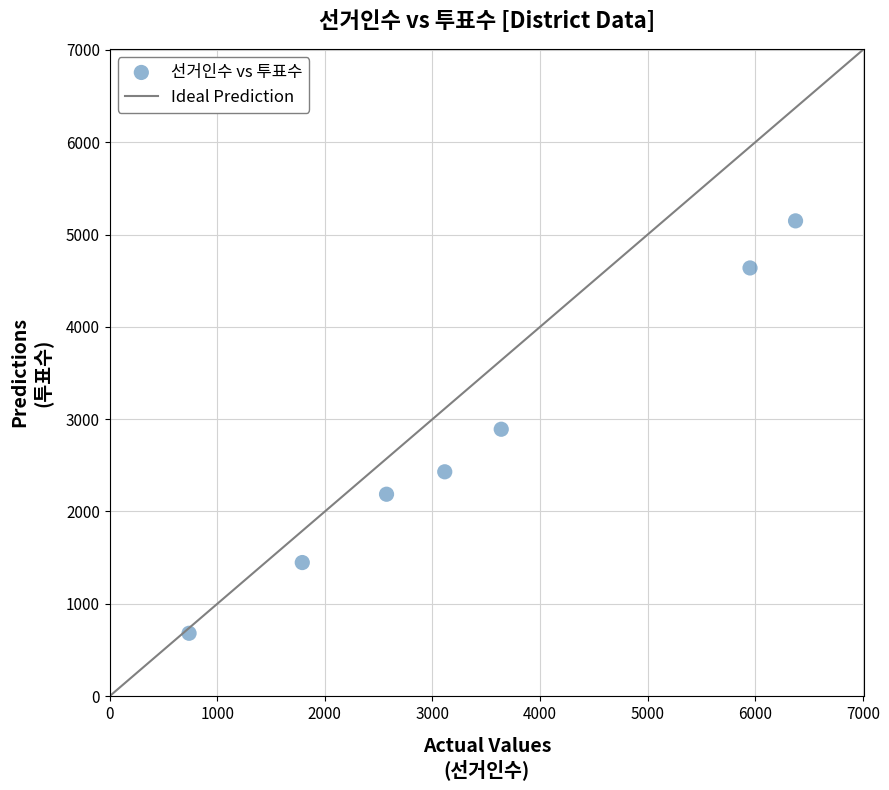

What is the average X value?

3454